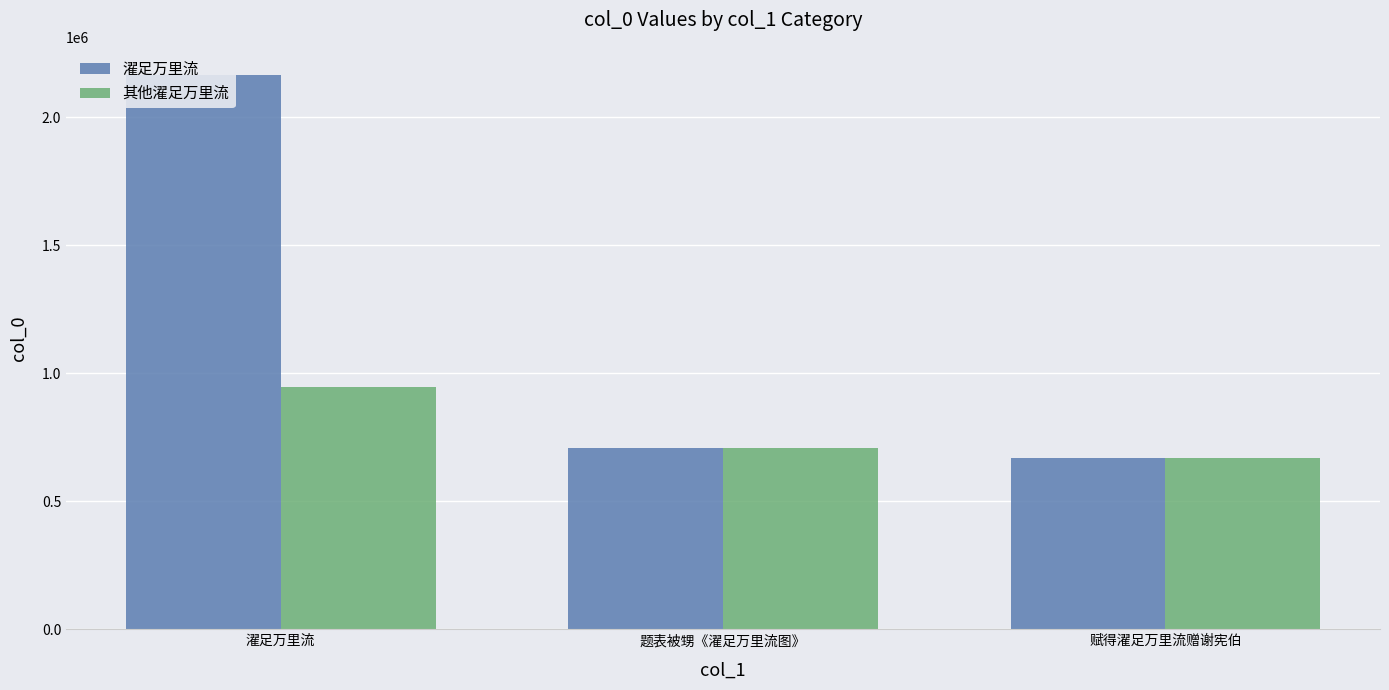

How many distinct data groups are displayed?

2